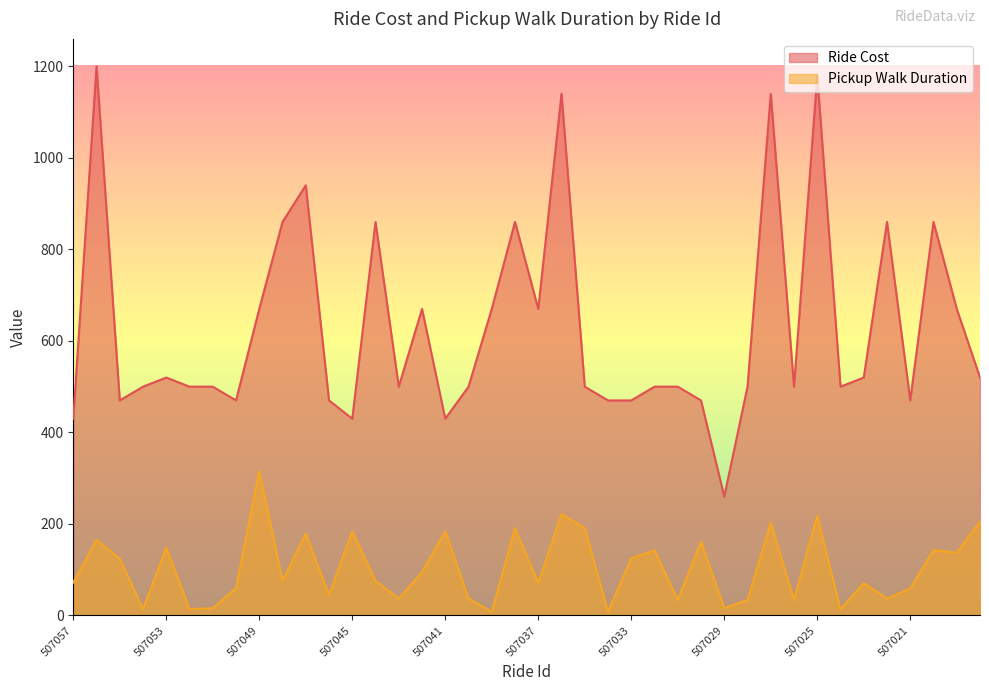

What is the sum of the Pickup Walk Duration values at 507046 and 507036?

267